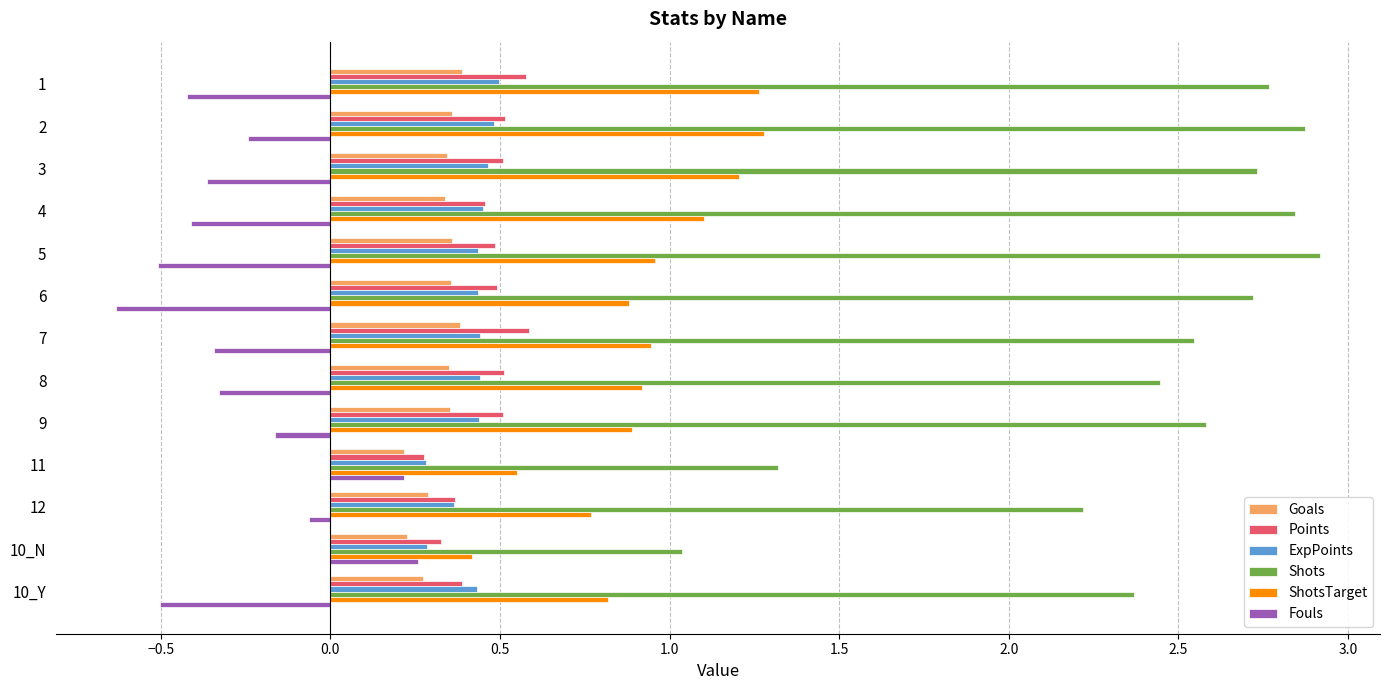

True or false: Shots has a value of 2.7 at 6.

True